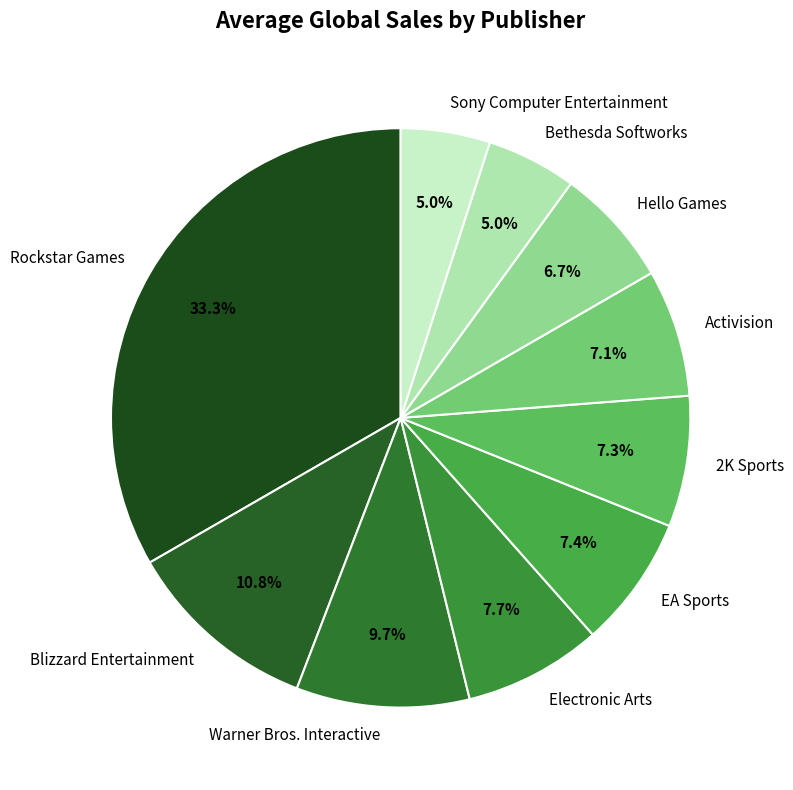

Is Electronic Arts the majority of the pie?

No